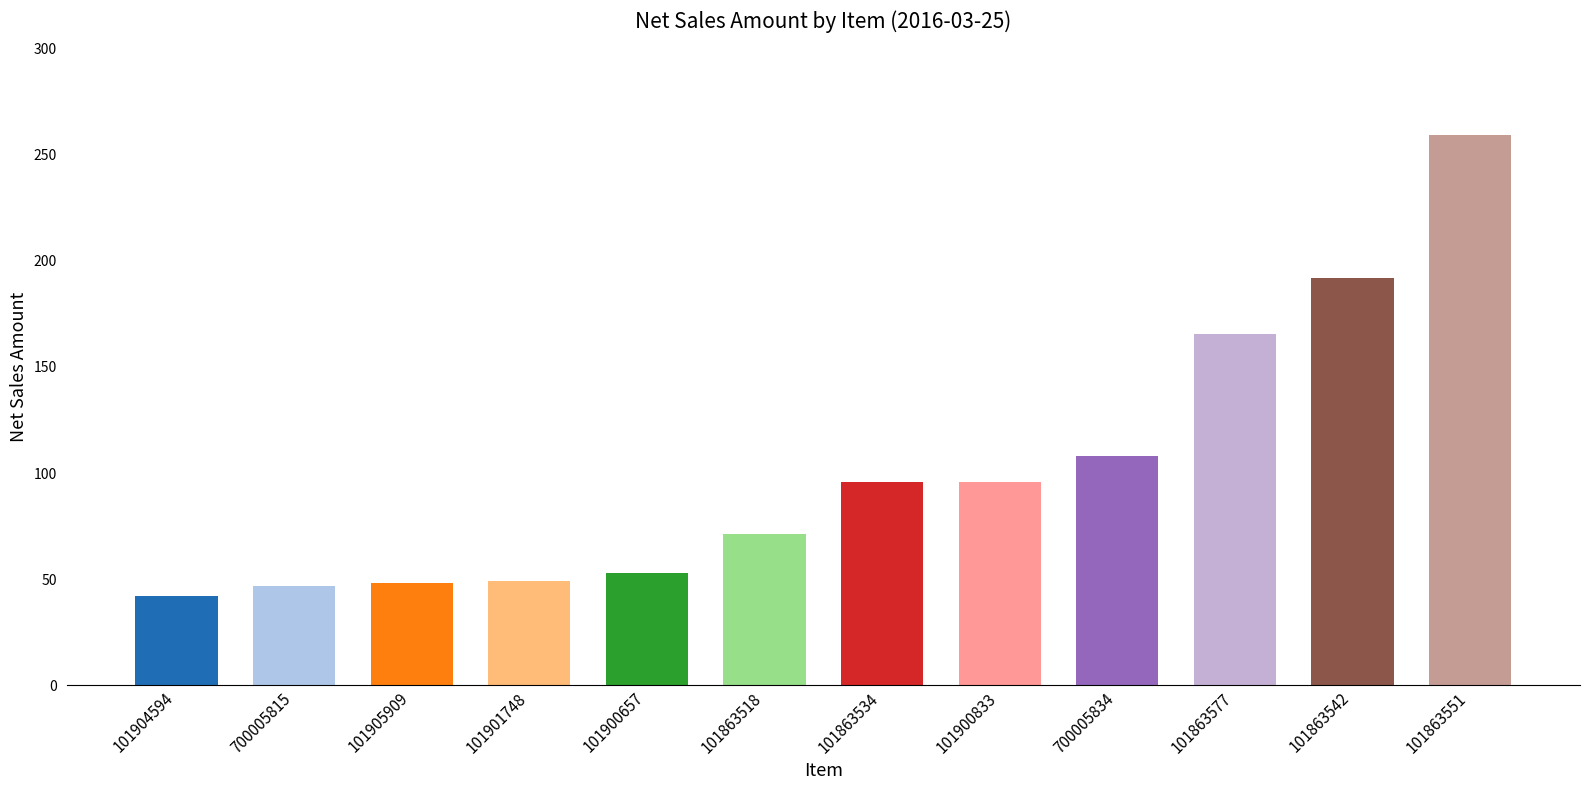

How many values are below 96?

6